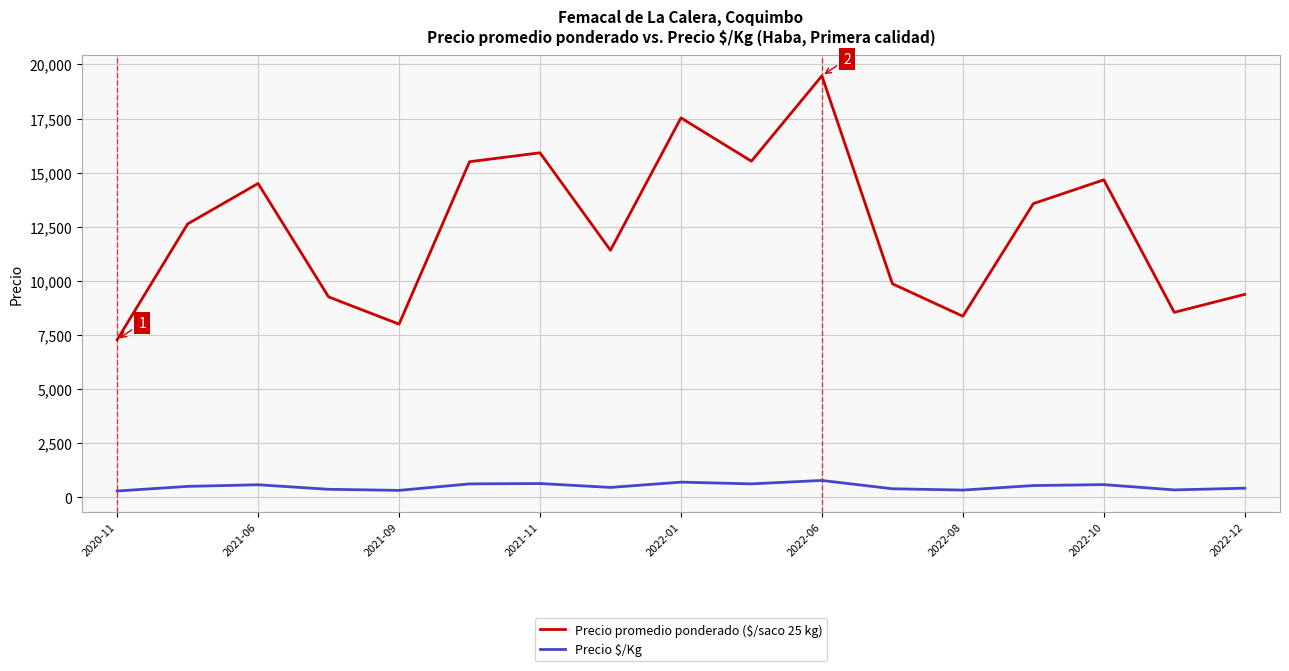

What is the difference between the maximum and second lowest values in the Precio promedio ponderado ($/saco 25 kg) series?

11471.0